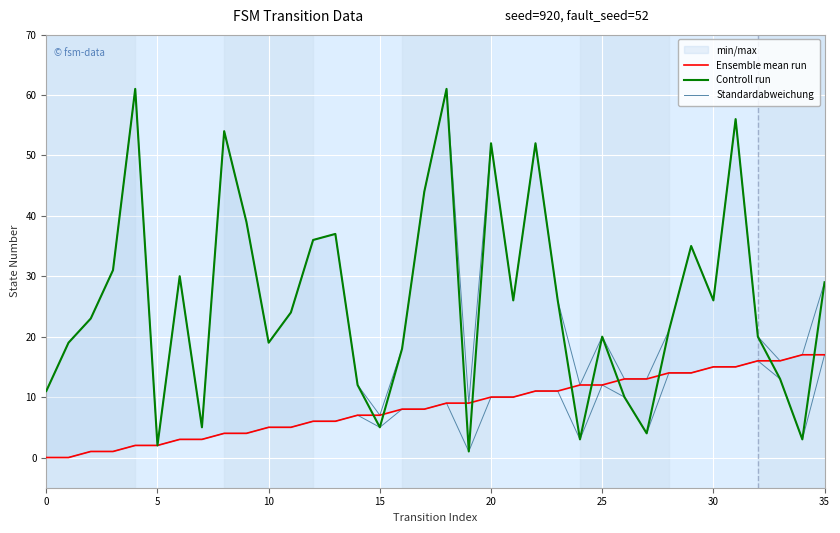

Between 5 and 31, which series saw the biggest shift?

Controll run